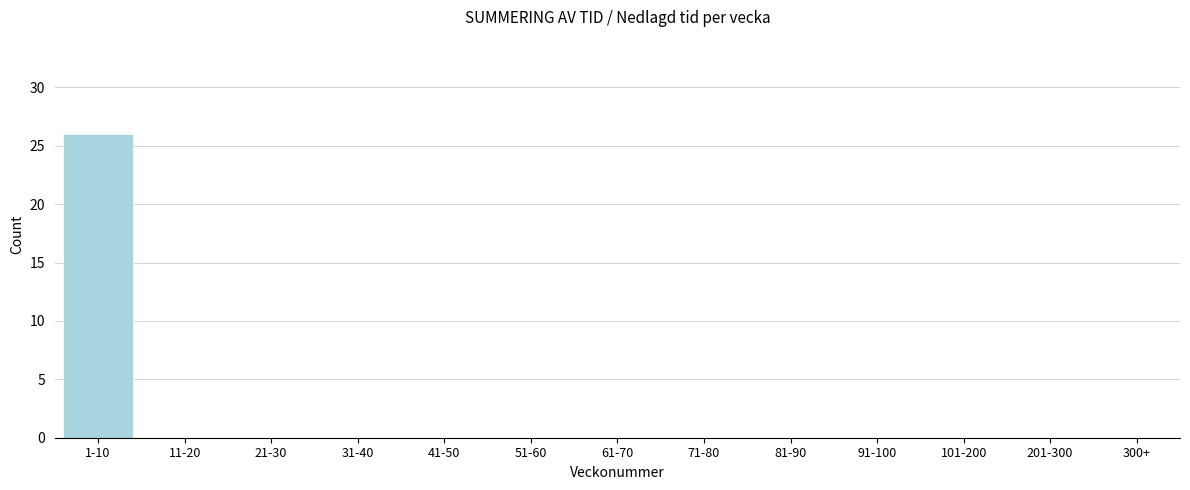

Reading left to right, what are all the values shown in this chart?

1-10=26	11-20=0	21-30=0	31-40=0	41-50=0	51-60=0	61-70=0	71-80=0	81-90=0	91-100=0	101-200=0	201-300=0	300+=0